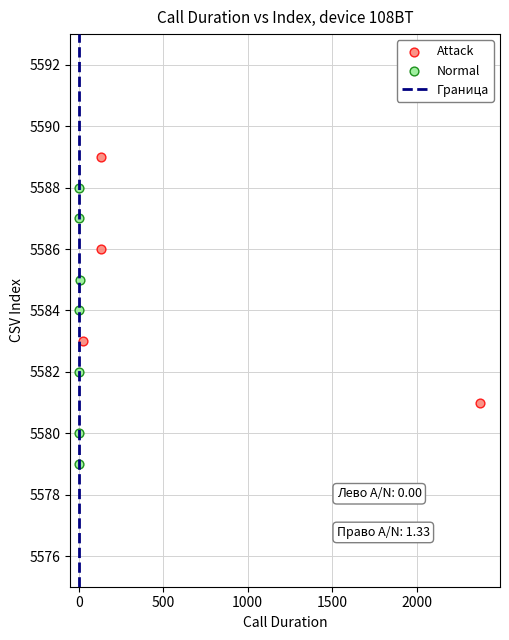

Which series has the widest spread of Y values?

Normal